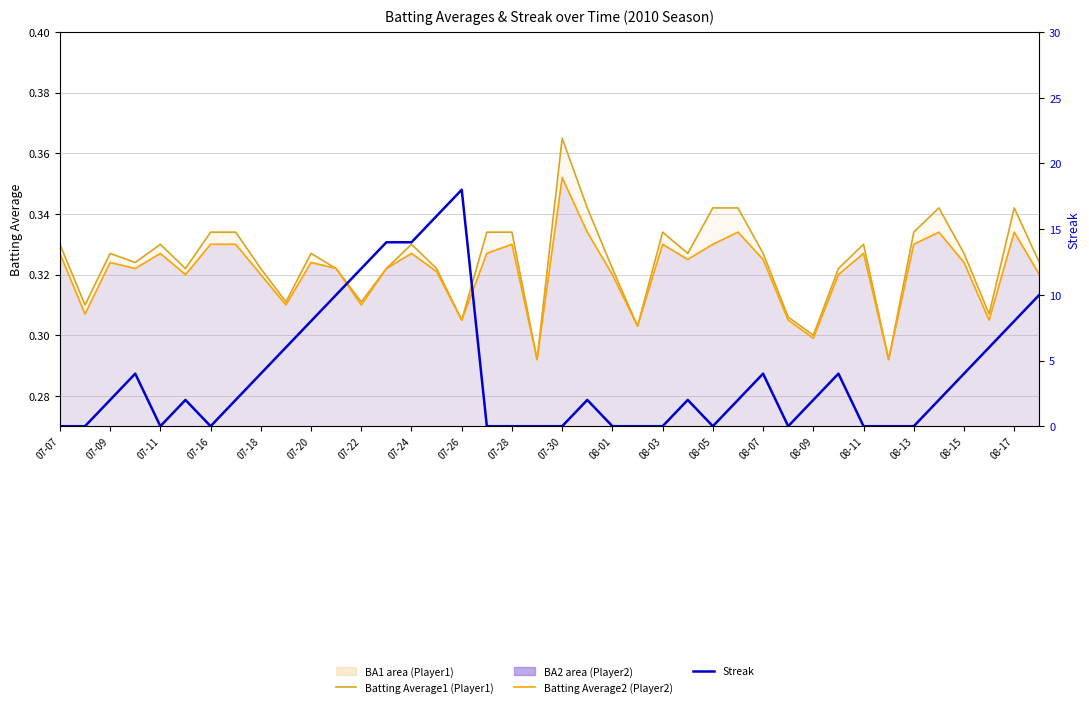

Reading left to right, list all the values displayed in this chart.

Batting Average1 (Player1): 0.3	0.3	0.3	0.3	0.3	0.3	0.3	0.3	0.3	0.3	0.3	0.3	0.3	0.3	0.3	0.3	0.3	0.3	0.3	0.3	0.4	0.3	0.3	0.3	0.3	0.3	0.3	0.3	0.3	0.3	0.3	0.3	0.3	0.3	0.3	0.3	0.3	0.3	0.3	0.3
Batting Average2 (Player2): 0.3	0.3	0.3	0.3	0.3	0.3	0.3	0.3	0.3	0.3	0.3	0.3	0.3	0.3	0.3	0.3	0.3	0.3	0.3	0.3	0.4	0.3	0.3	0.3	0.3	0.3	0.3	0.3	0.3	0.3	0.3	0.3	0.3	0.3	0.3	0.3	0.3	0.3	0.3	0.3
Streak: 0.0	0.0	2.0	4.0	0.0	2.0	0.0	2.0	4.0	6.0	8.0	10.0	12.0	14.0	14.0	16.0	18.0	0.0	0.0	0.0	0.0	2.0	0.0	0.0	0.0	2.0	0.0	2.0	4.0	0.0	2.0	4.0	0.0	0.0	0.0	2.0	4.0	6.0	8.0	10.0